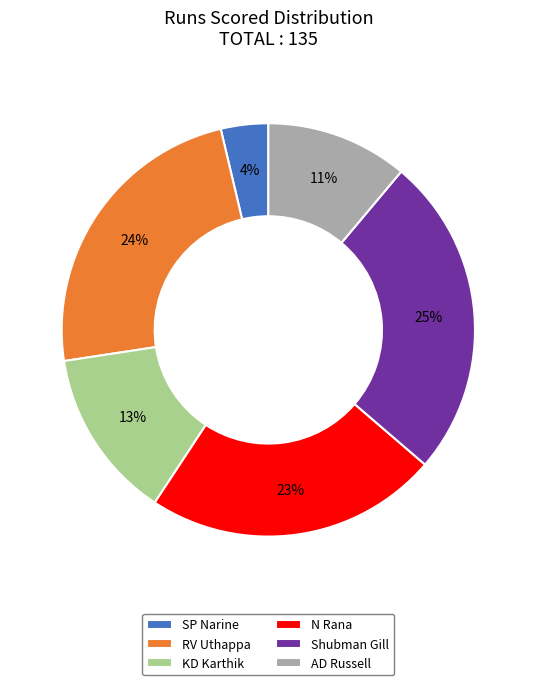

What is the largest slice in the pie chart?

Shubman Gill